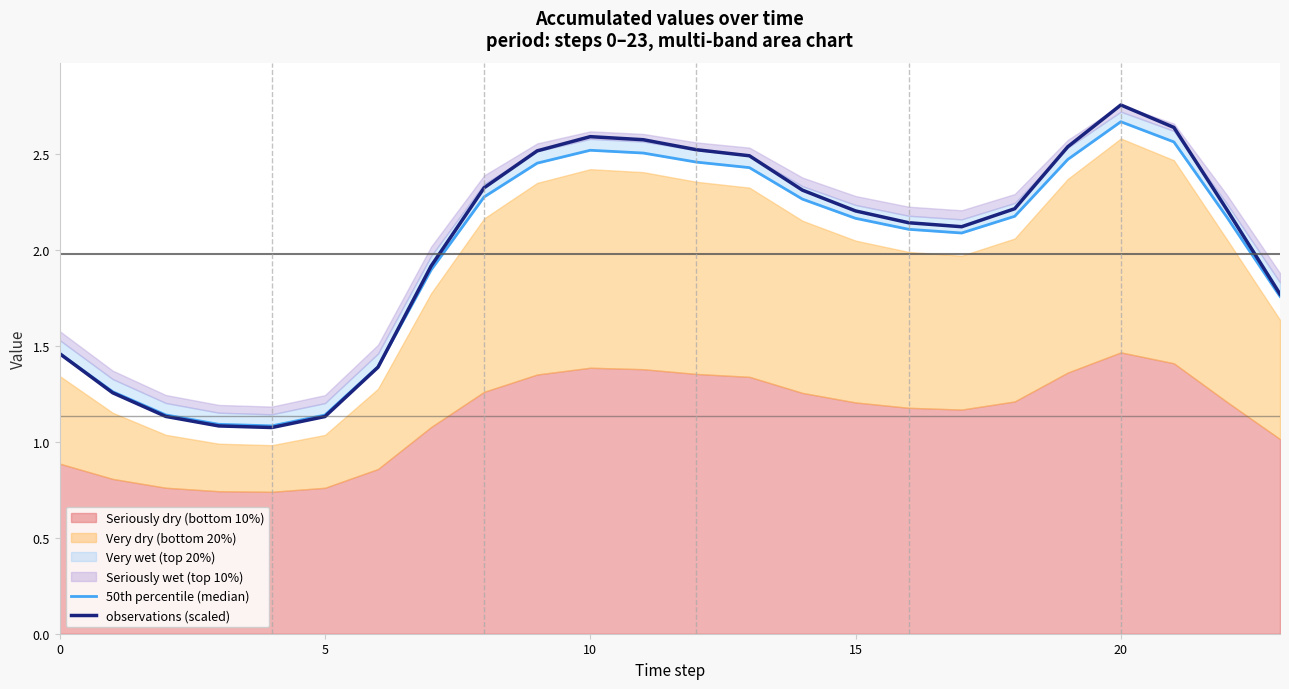

Which category has the highest value in the observations (scaled) series?

20